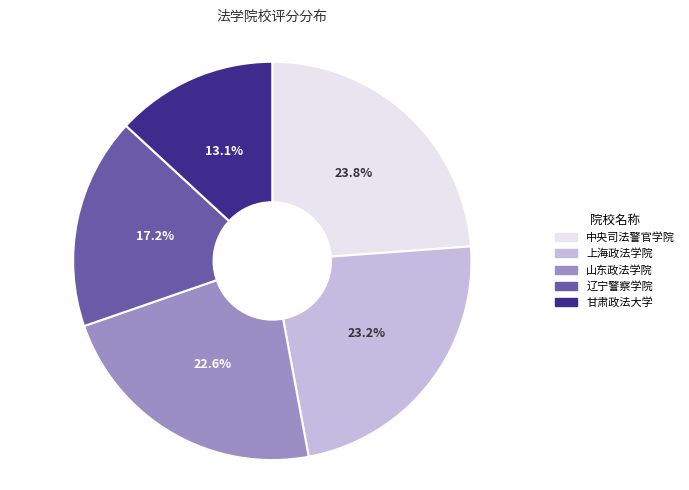

To the nearest percent, what percentage of the pie is 上海政法学院?

23%